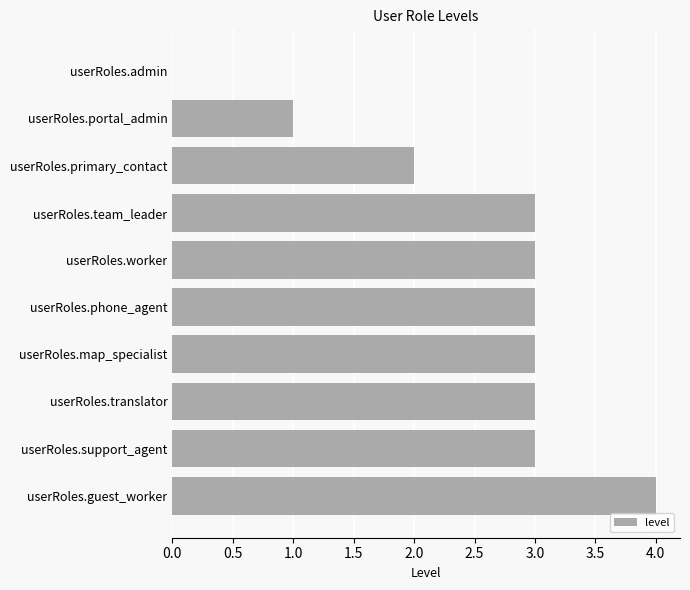

What is the sum of all values?

25